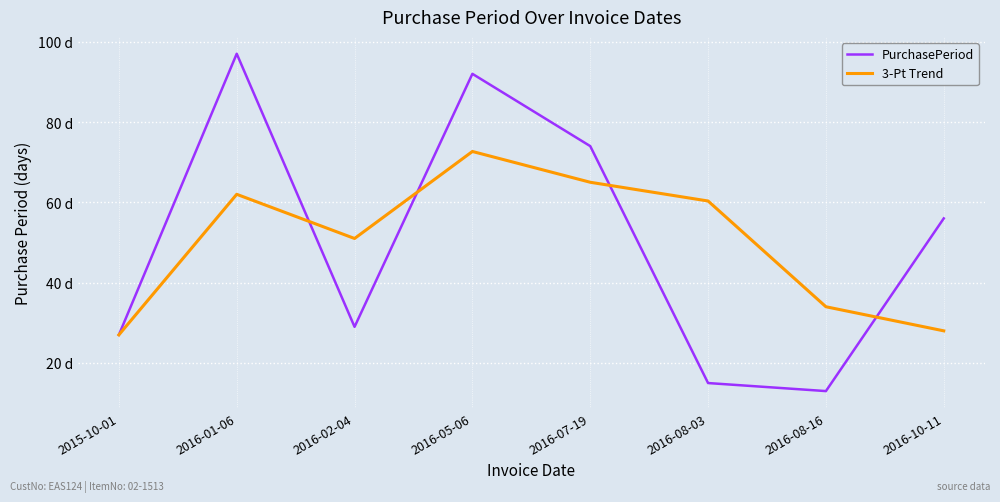

Between 2016-08-03 and 2016-02-04, which is larger?

2016-02-04